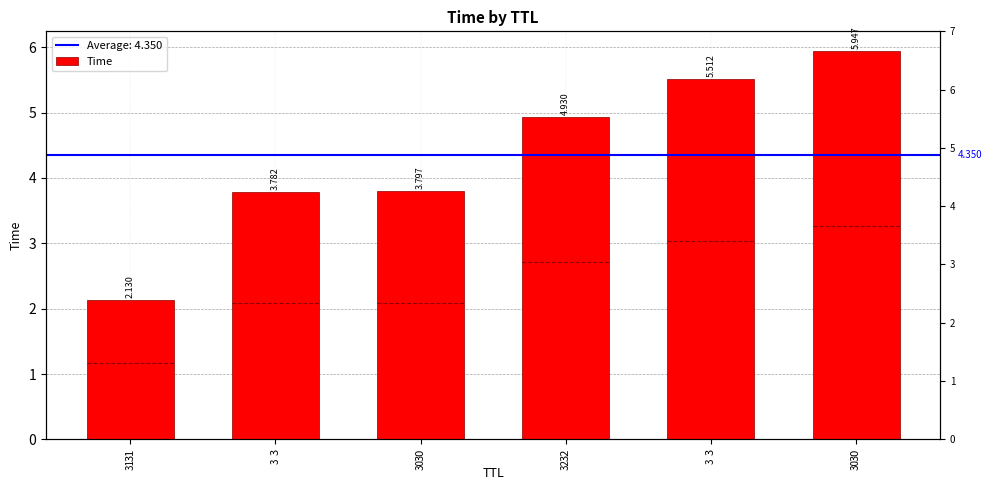

Reading left to right, transcribe all the data shown in this chart.

2.1	3.8	3.8	4.9	5.5	5.9